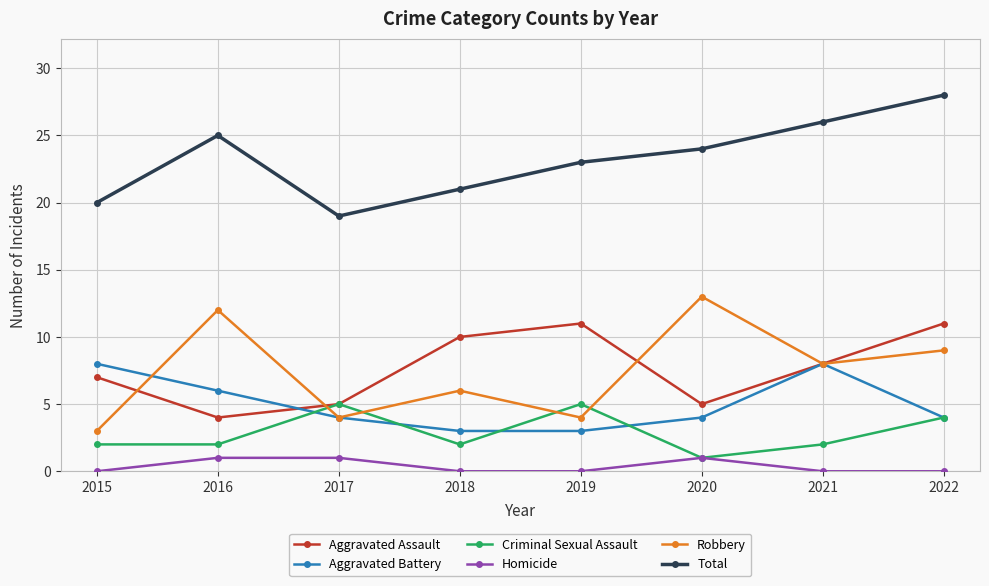

Count the number of categories in the chart.

8